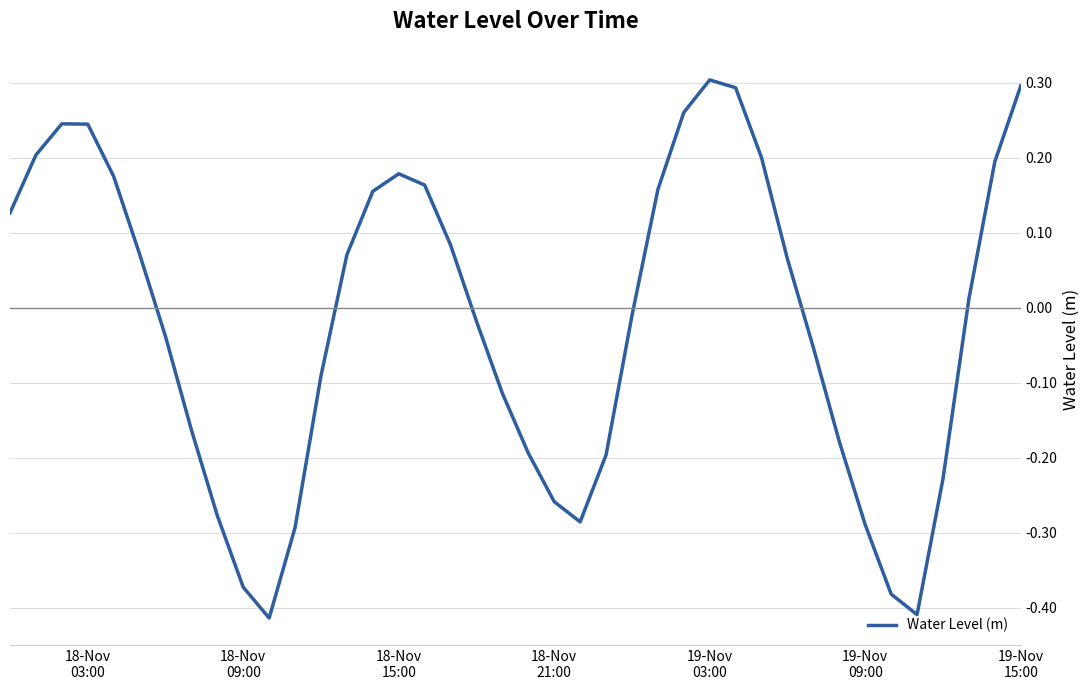

Reading left to right, extract all data points from this chart.

0.1	0.2	0.2	0.2	0.2	0.1	-0.0	-0.2	-0.3	-0.4	-0.4	-0.3	-0.1	0.1	0.2	0.2	0.2	0.1	-0.0	-0.1	-0.2	-0.3	-0.3	-0.2	-0.0	0.2	0.3	0.3	0.3	0.2	0.1	-0.1	-0.2	-0.3	-0.4	-0.4	-0.2	0.0	0.2	0.3